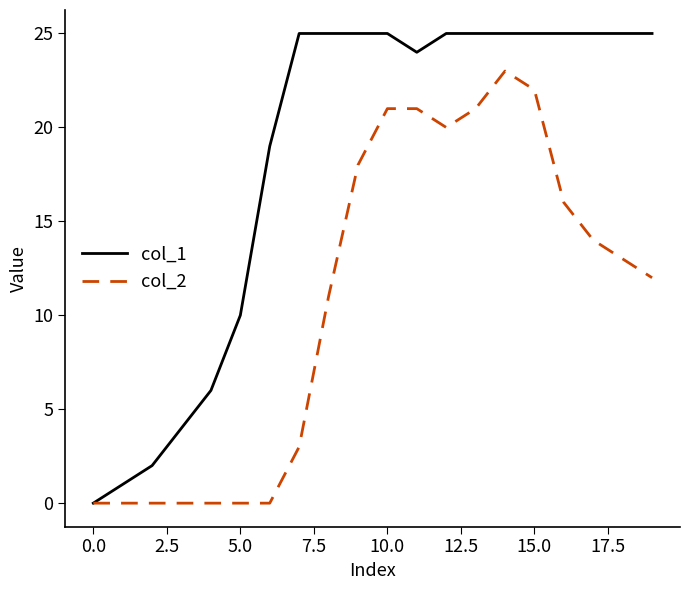

What is the average value of the col_2 series?

11